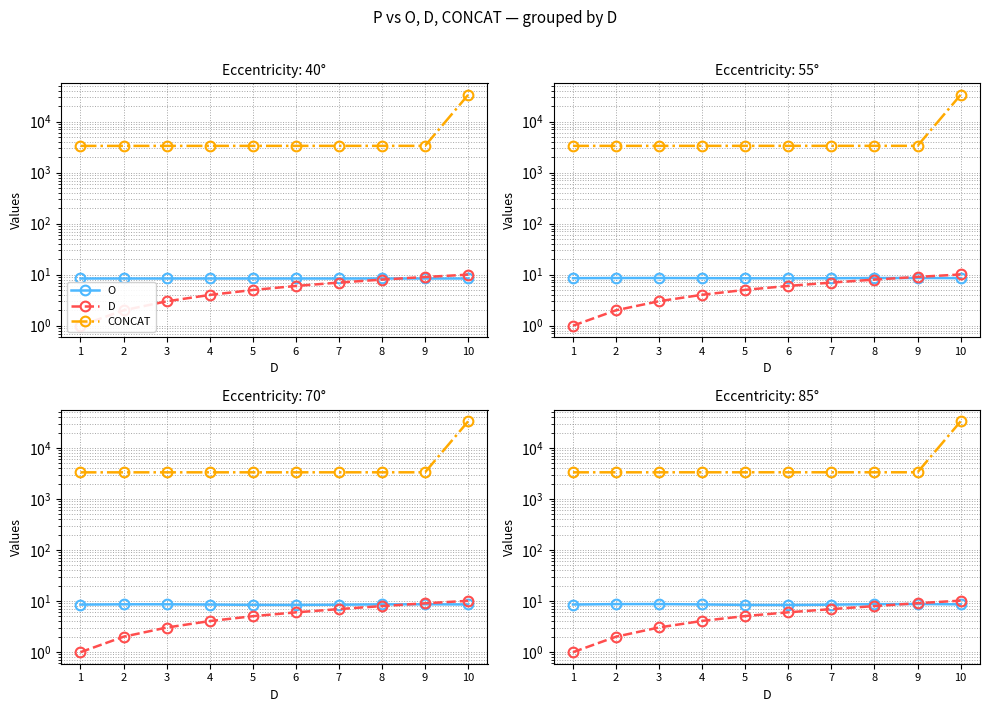

What is the total value across all series at 4?

3353.1